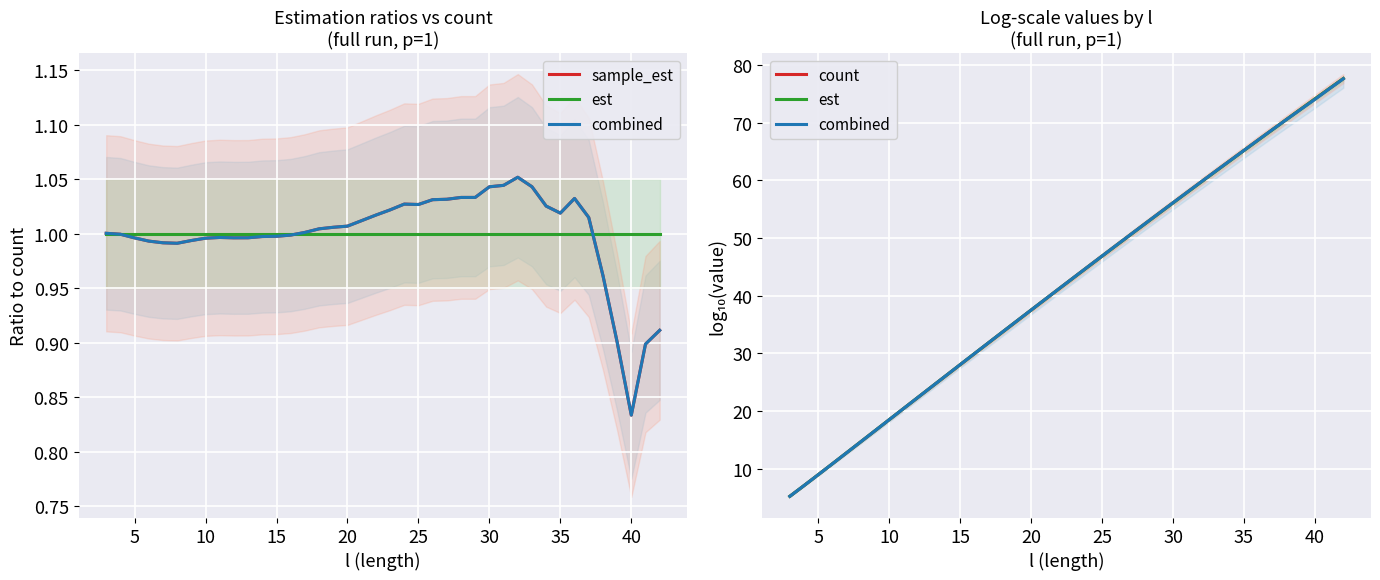

Reading left to right, extract all data points from this chart.

sample_est: 1.0	1.0	1.0	1.0	1.0	1.0	1.0	1.0	1.0	1.0	1.0	1.0	1.0	1.0	1.0	1.0	1.0	1.0	1.0	1.0	1.0	1.0	1.0	1.0	1.0	1.0	1.0	1.0	1.0	1.1	1.0	1.0	1.0	1.0	1.0	1.0	0.9	0.8	0.9	0.9
est: 5.2	7.1	9.0	10.9	12.8	14.7	16.6	18.5	20.4	22.3	24.2	26.1	28.0	29.9	31.8	33.7	35.6	37.5	39.4	41.3	43.1	45.0	46.9	48.7	50.6	52.4	54.3	56.1	57.9	59.8	61.6	63.4	65.2	67.0	68.8	70.6	72.4	74.1	75.9	77.7
combined: 5.2	7.1	9.0	10.9	12.8	14.7	16.6	18.5	20.4	22.3	24.2	26.1	28.0	29.9	31.8	33.7	35.6	37.5	39.4	41.3	43.2	45.0	46.9	48.7	50.6	52.4	54.3	56.1	58.0	59.8	61.6	63.4	65.2	67.0	68.8	70.6	72.3	74.1	75.9	77.6
count: 5.2	7.1	9.0	10.9	12.8	14.7	16.6	18.5	20.4	22.3	24.2	26.1	28.0	29.9	31.8	33.7	35.6	37.5	39.4	41.3	43.1	45.0	46.9	48.7	50.6	52.4	54.3	56.1	57.9	59.8	61.6	63.4	65.2	67.0	68.8	70.6	72.4	74.1	75.9	77.7